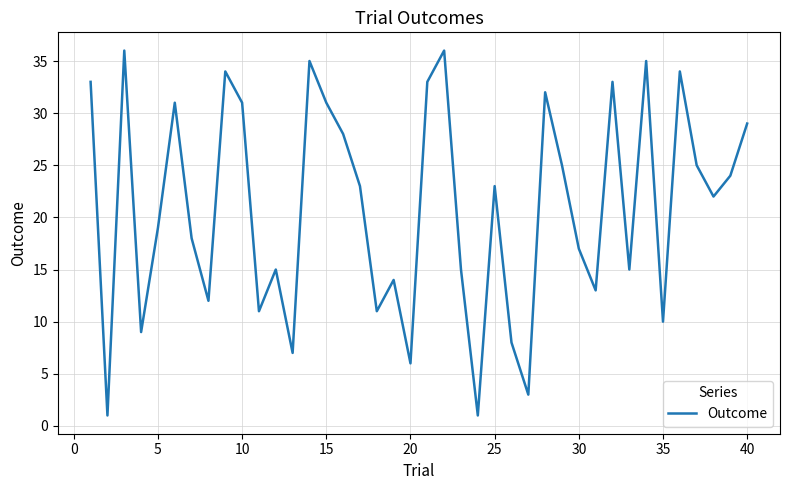

What is the difference between the maximum and minimum values?

35